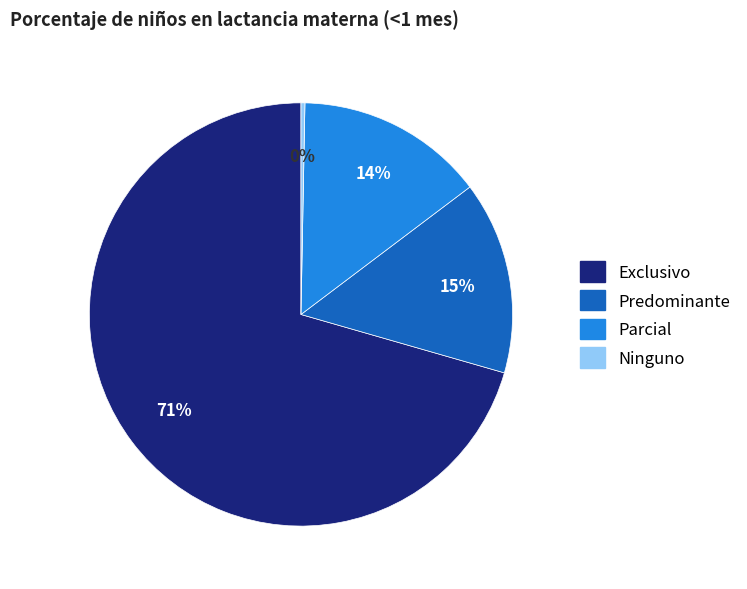

Combined, do Parcial and Ninguno account for over 50%?

No